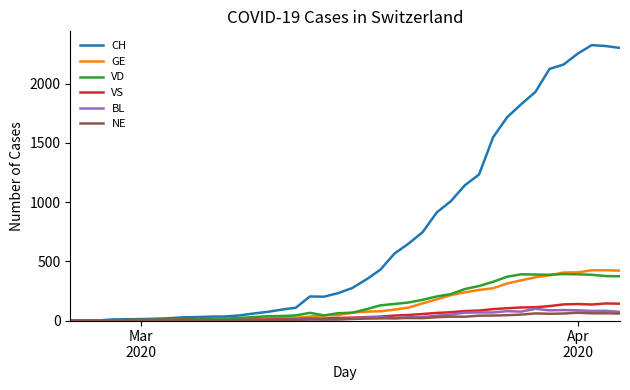

What is the maximum value shown in the chart?

2324